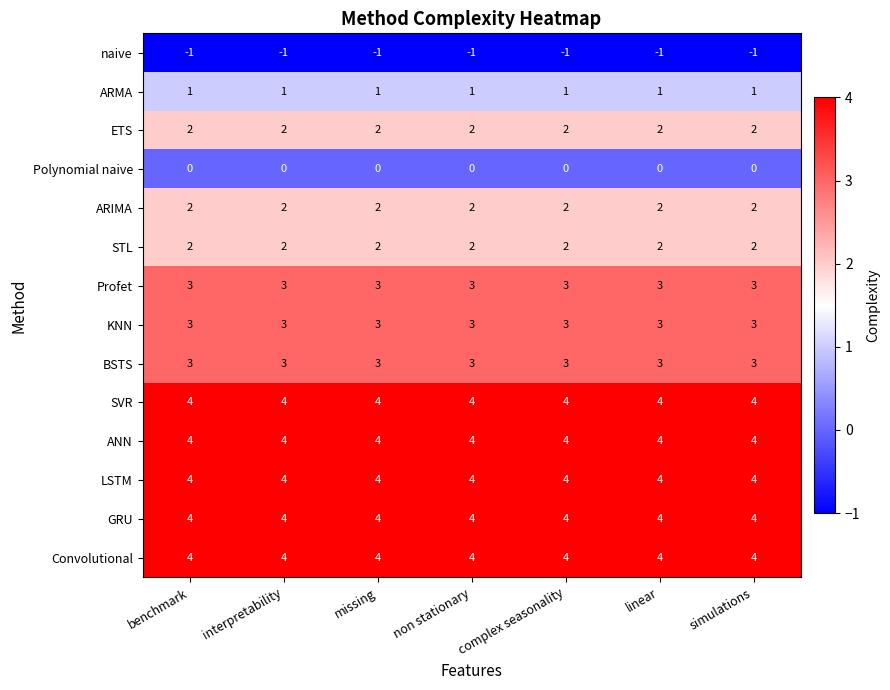

How many series are shown in this chart?

14